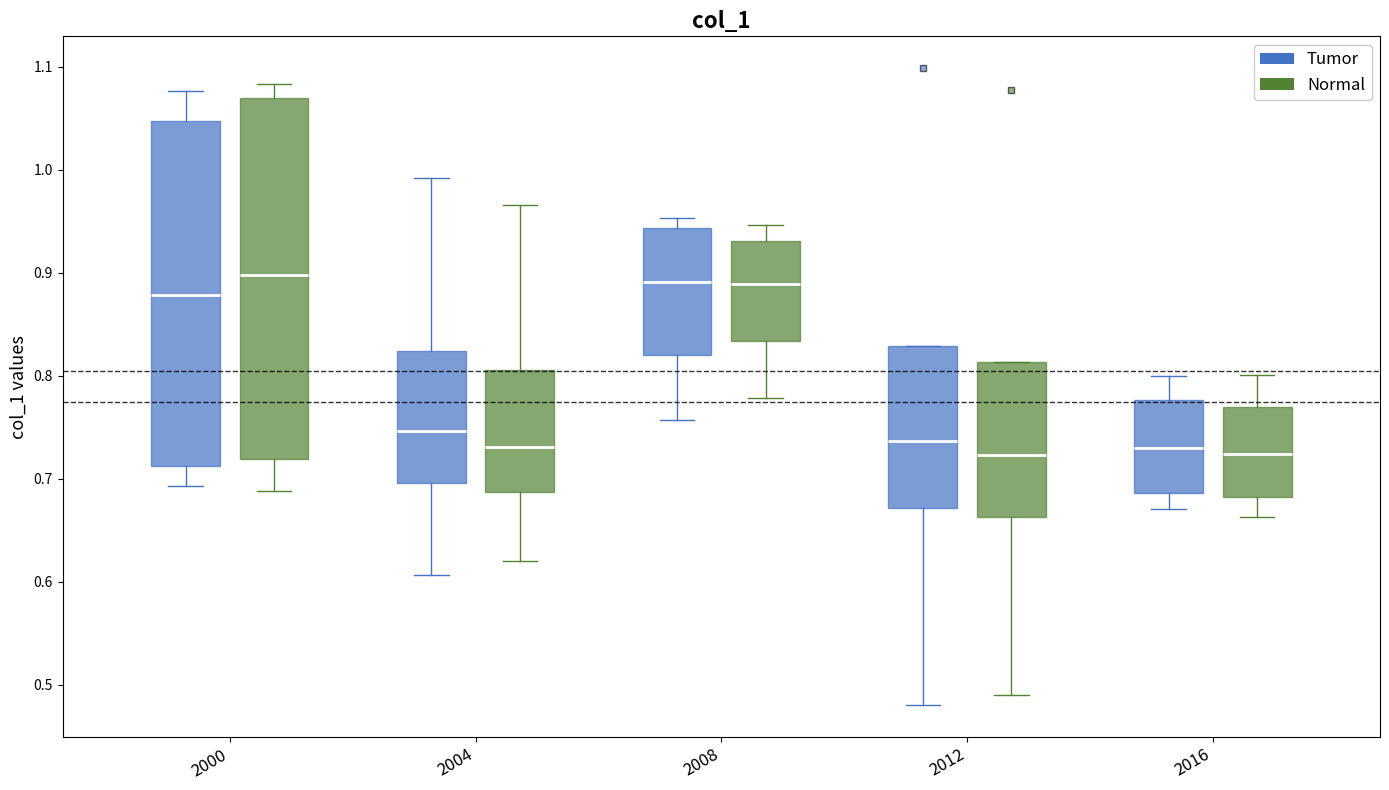

Reading left to right, transcribe this box plot: for each box, give where its median line is, the range the box spans, and where its two whiskers end, as read against the y-axis. The values are not printed on the chart, so give them approximately, as read against the axis.

2000 (Tumor): median 0.88, box 0.71 to 1.05, whiskers 0.69 to 1.08
2000 (Normal): median 0.90, box 0.72 to 1.07, whiskers 0.69 to 1.08
2004 (Tumor): median 0.75, box 0.70 to 0.82, whiskers 0.61 to 0.99
2004 (Normal): median 0.73, box 0.69 to 0.81, whiskers 0.62 to 0.97
2008 (Tumor): median 0.89, box 0.82 to 0.94, whiskers 0.76 to 0.95
2008 (Normal): median 0.89, box 0.83 to 0.93, whiskers 0.78 to 0.95
2012 (Tumor): median 0.74, box 0.67 to 0.83, whiskers 0.48 to 0.83
2012 (Normal): median 0.72, box 0.66 to 0.81, whiskers 0.49 to 0.81
2016 (Tumor): median 0.73, box 0.69 to 0.78, whiskers 0.67 to 0.80
2016 (Normal): median 0.72, box 0.68 to 0.77, whiskers 0.66 to 0.80